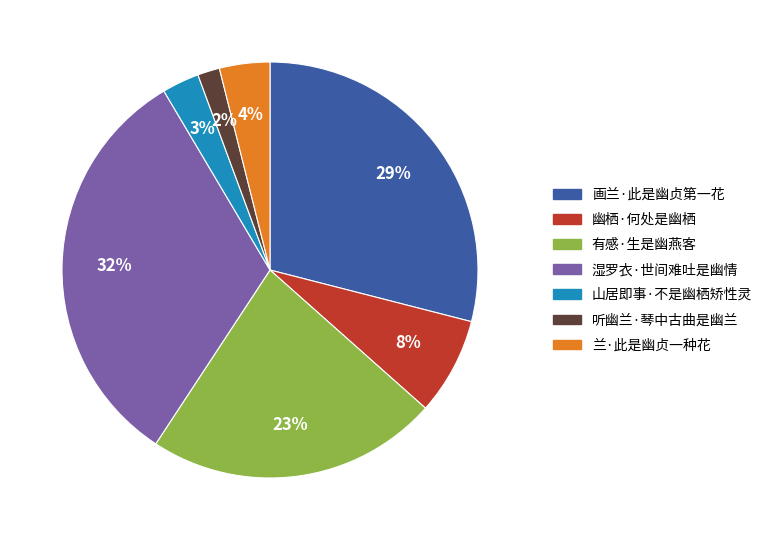

Combined, do 兰·此是幽贞一种花 and 湿罗衣·世间难吐是幽情 account for over 50%?

No